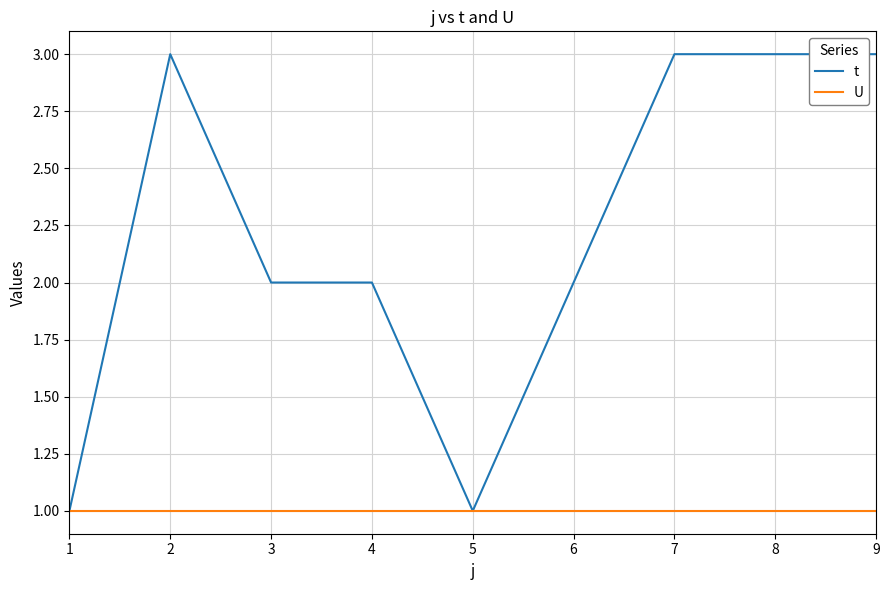

Which series changed the most between 2 and 5?

t